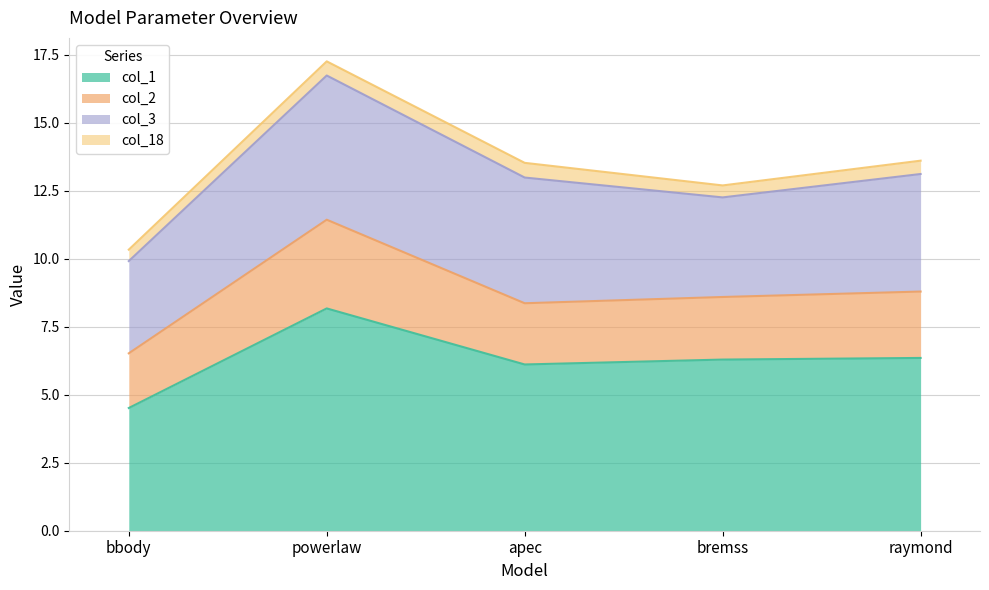

True or false: col_1 has a value of 4.5 at bbody.

True